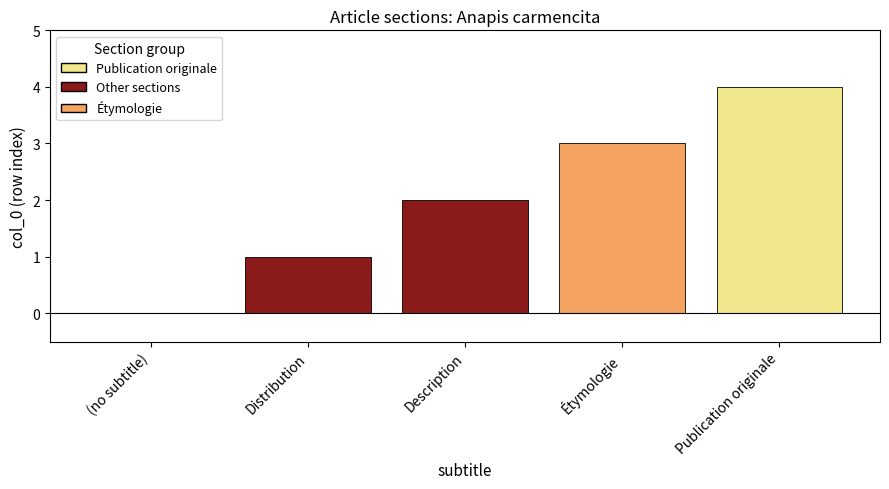

What is the greatest value displayed?

4